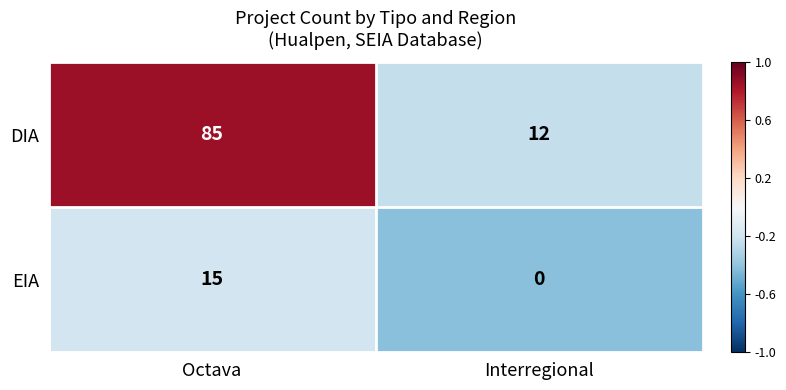

Rank the categories by DIA value from highest to lowest.

Octava, Interregional